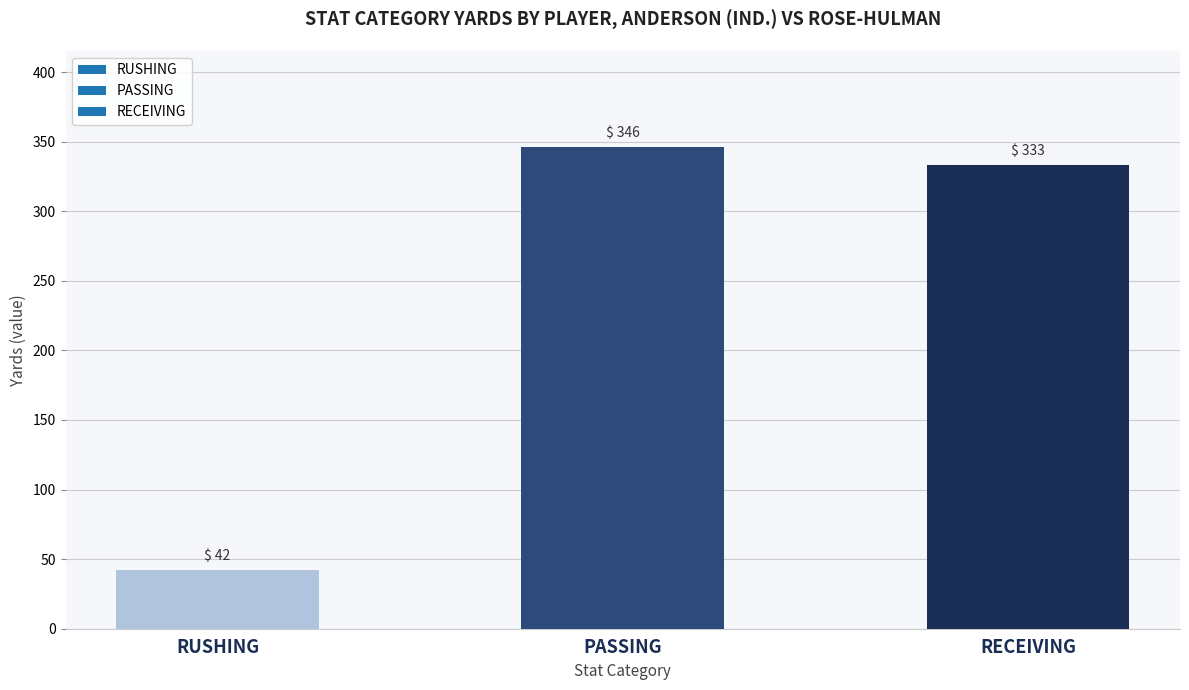

How many distinct data groups are displayed?

1